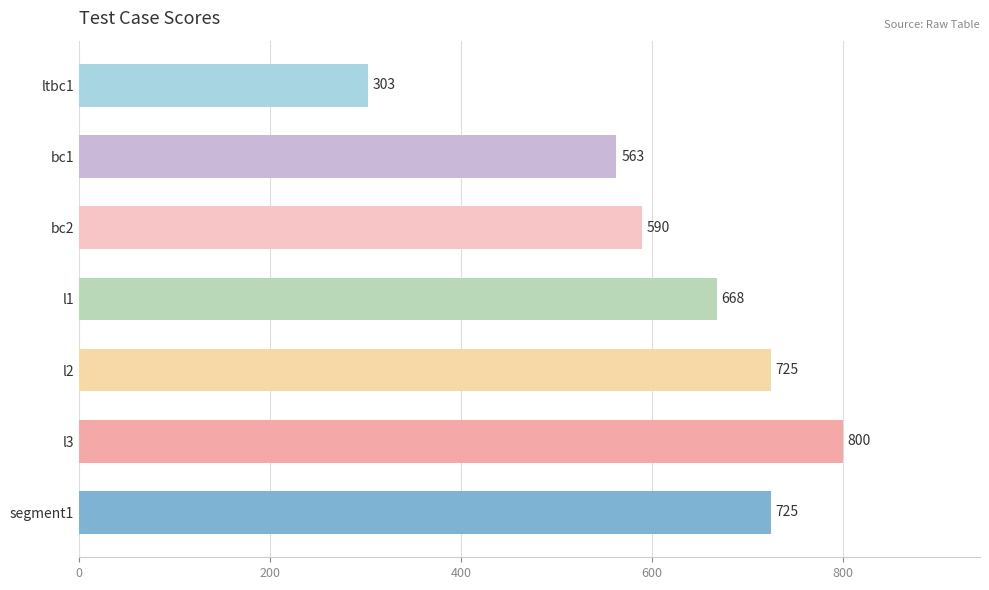

The chart shows a value of 668 at l1. True or false?

True